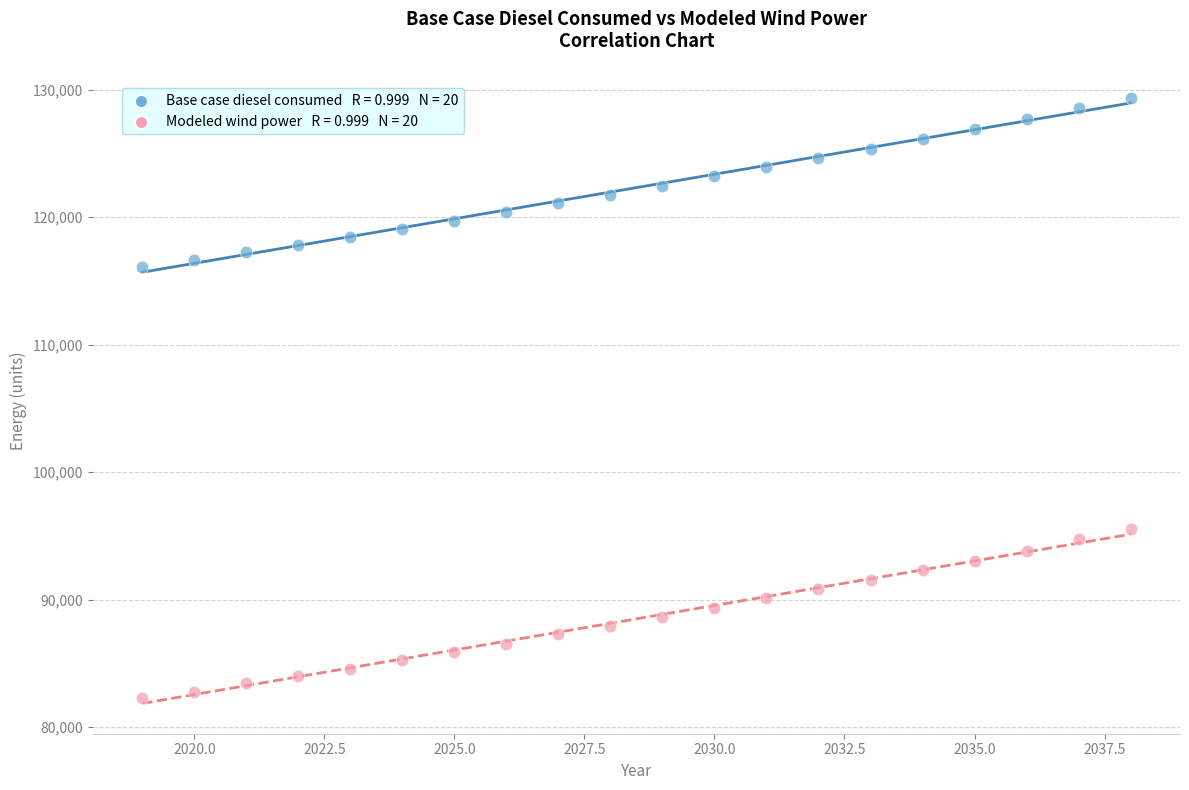

Across all data points, what is the range of X values (max minus min)?

19.0